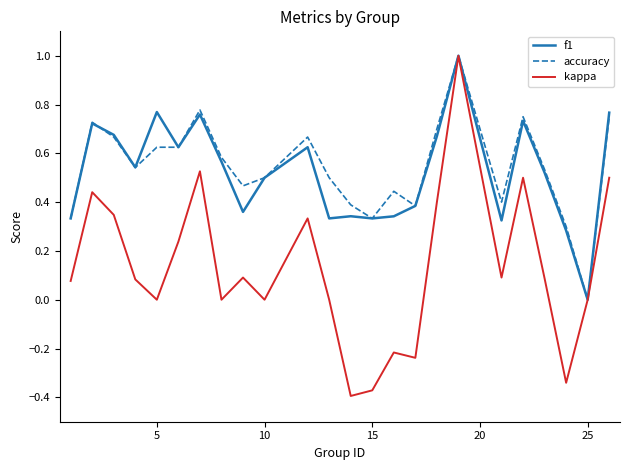

What is the highest value of the accuracy series?

1.0